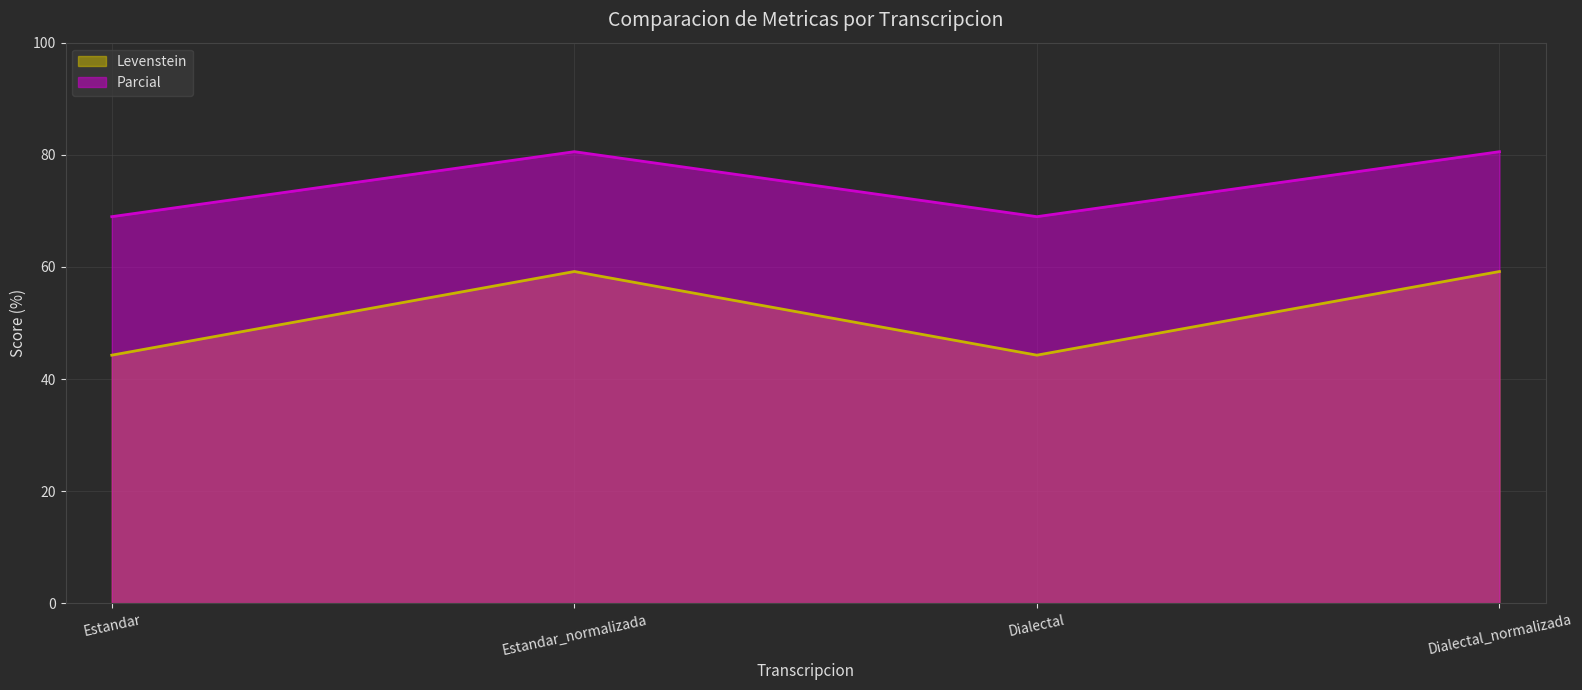

In Parcial, how many points are higher than both neighbors (excluding endpoints)?

1